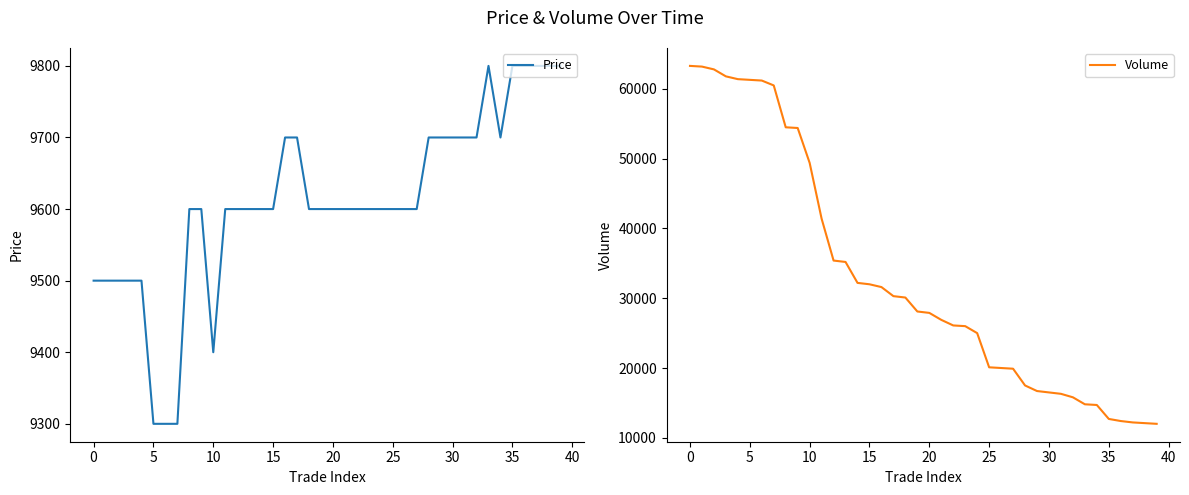

What is the sum of the Volume values at 30 and 15?

48500